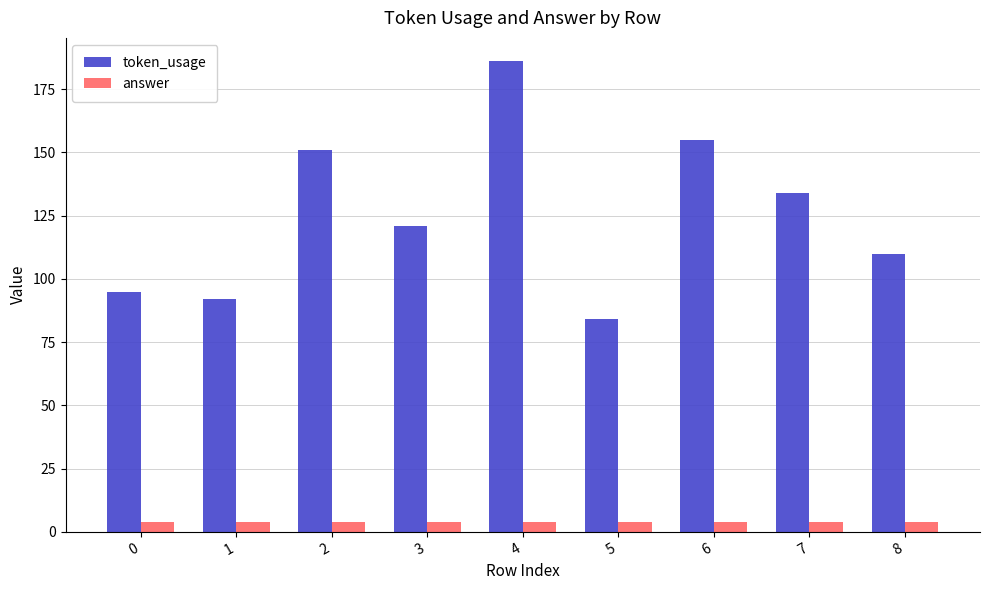

What is the value of the token_usage bar at the 4th from the left?

121